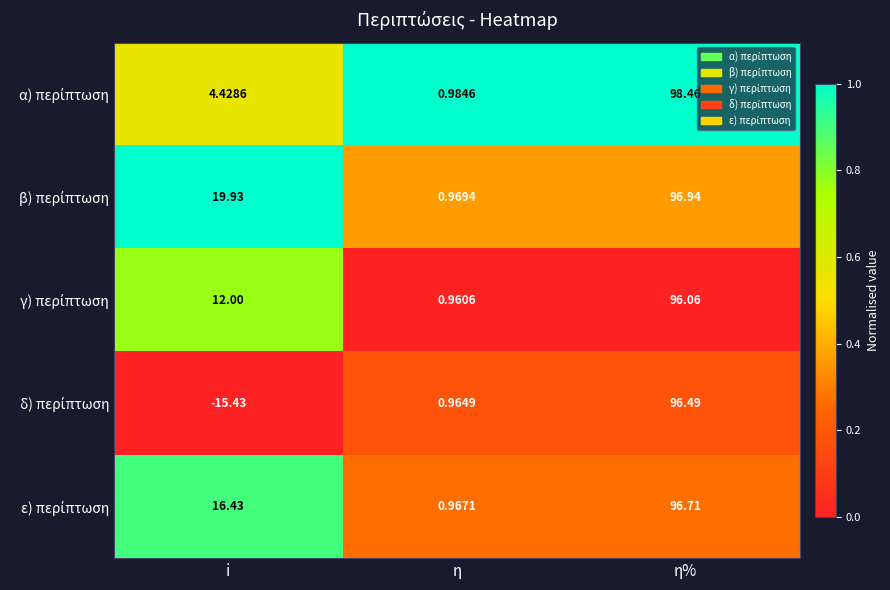

Which category has the lowest value across all series?

i